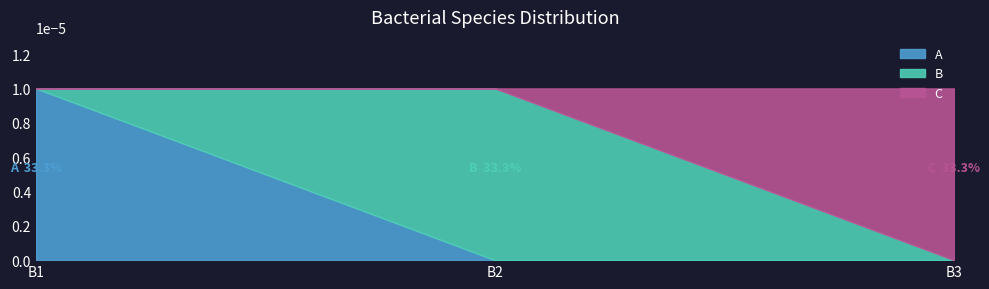

At which label does A reach its peak?

B1